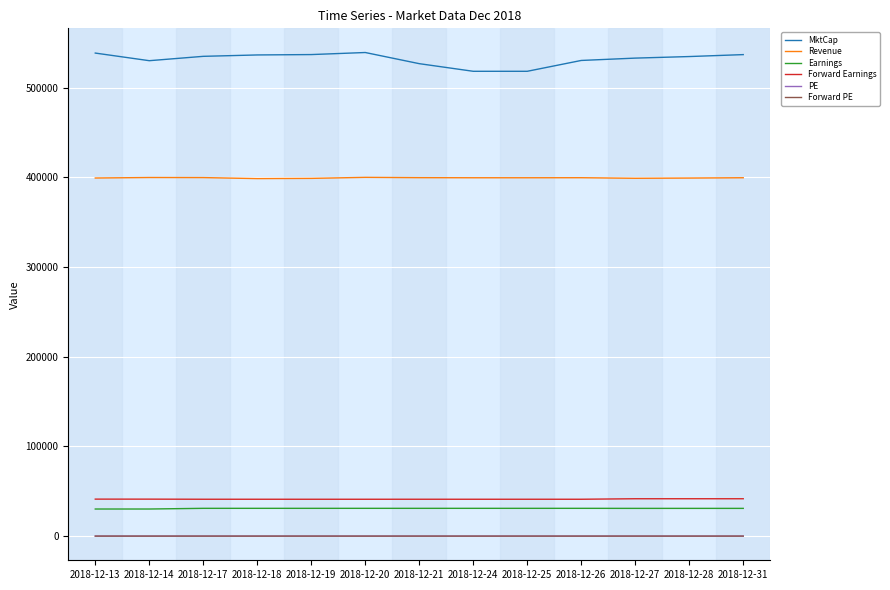

True or false: MktCap and Revenue cross at least once.

False